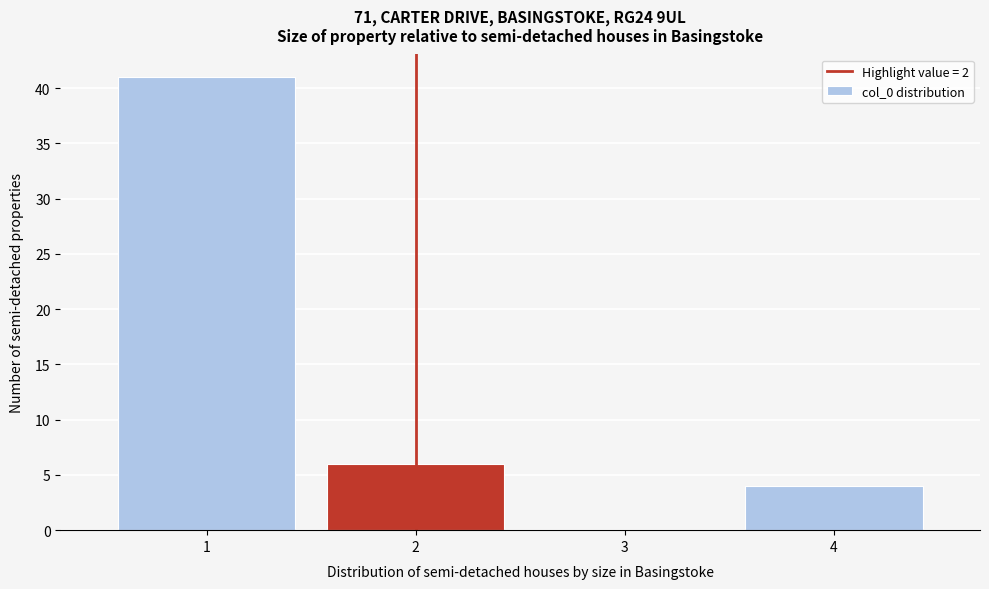

How tall is the bar that spans 1.5 to 2.5 on the x-axis? The values are not printed on the chart, so give them approximately, as read against the axis.

6